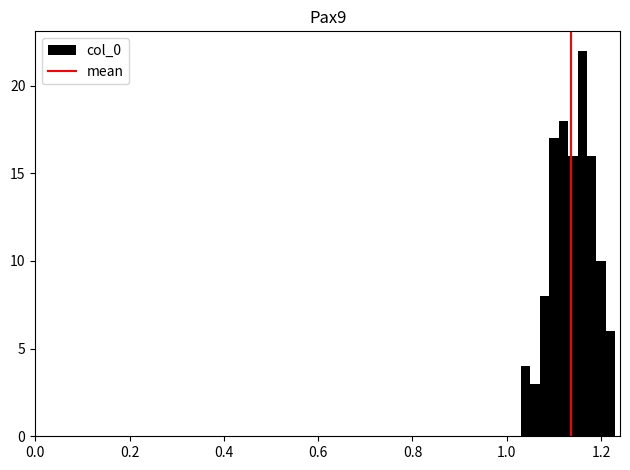

Around what value on the x-axis is the tallest bar? Give the approximate position of its centre, as read against the axis.

1.16